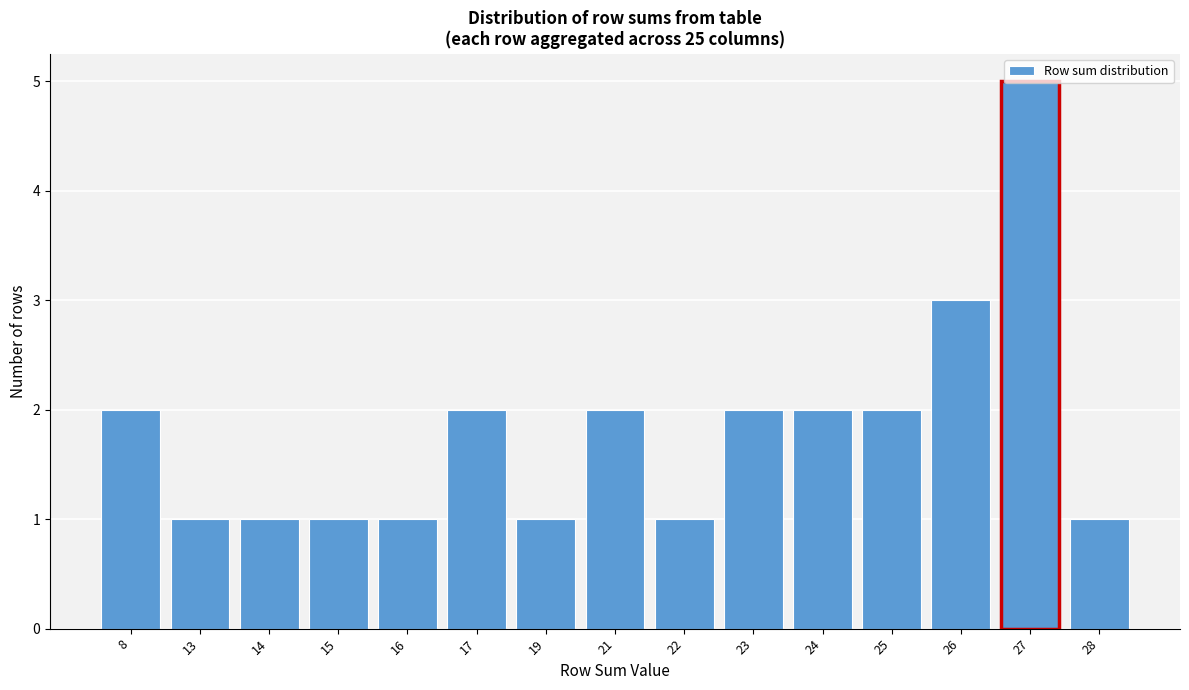

The chart shows a value of 1 at 25. True or false?

False